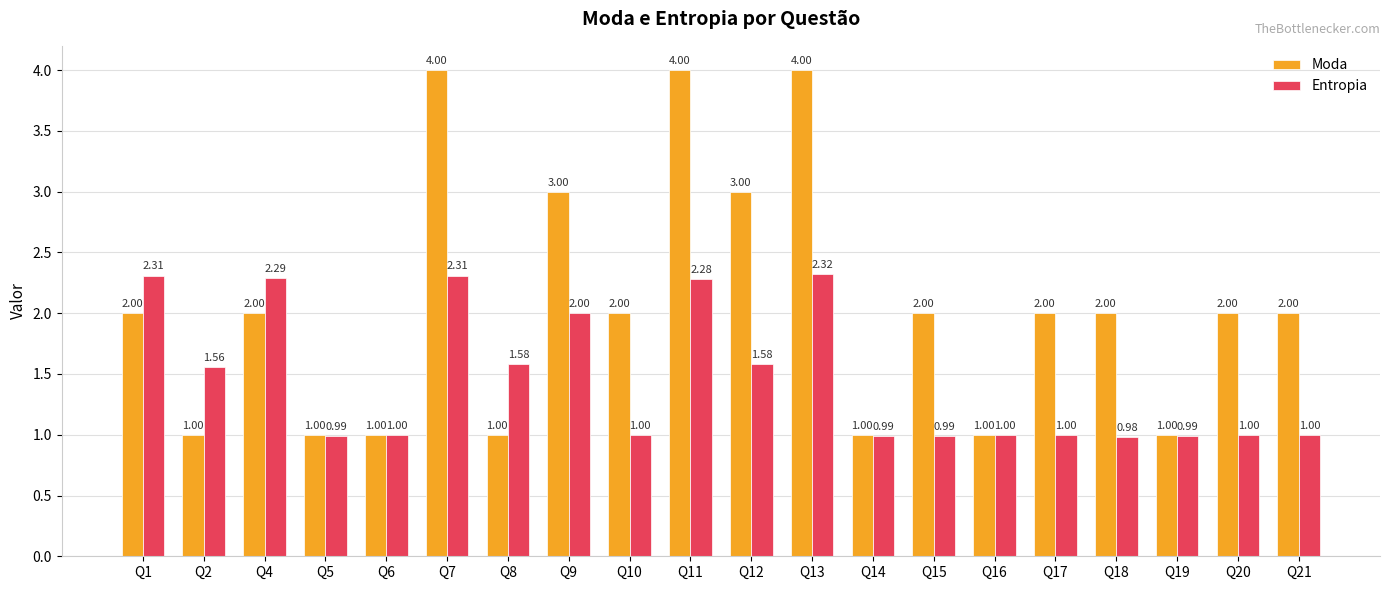

What is the spread (max minus min) of values at Q11?

1.7